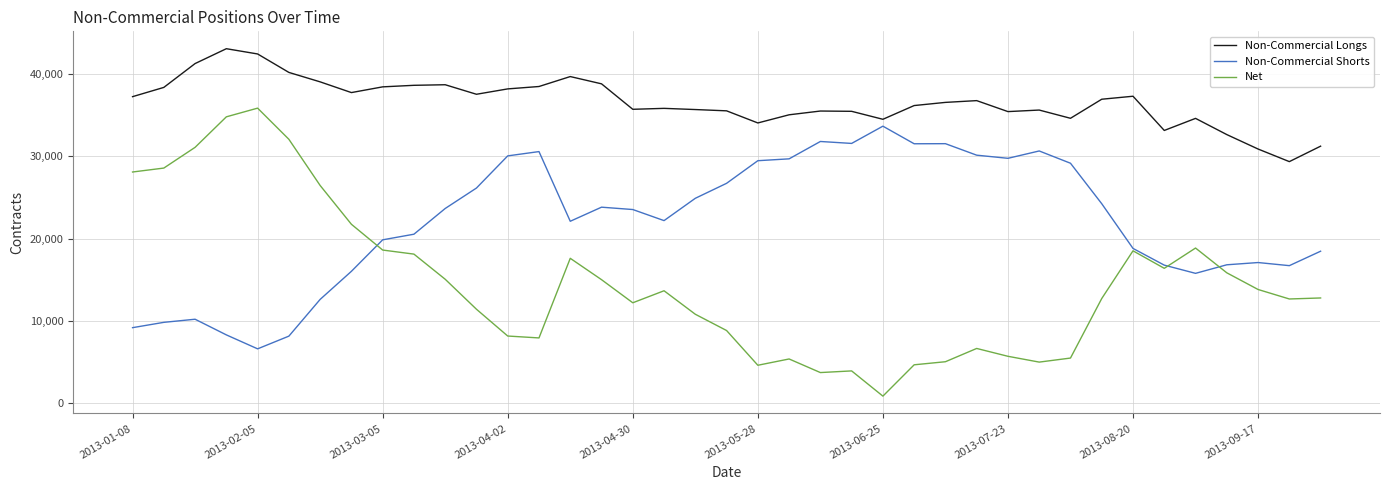

What is the highest value of the Non-Commercial Longs series?

43089